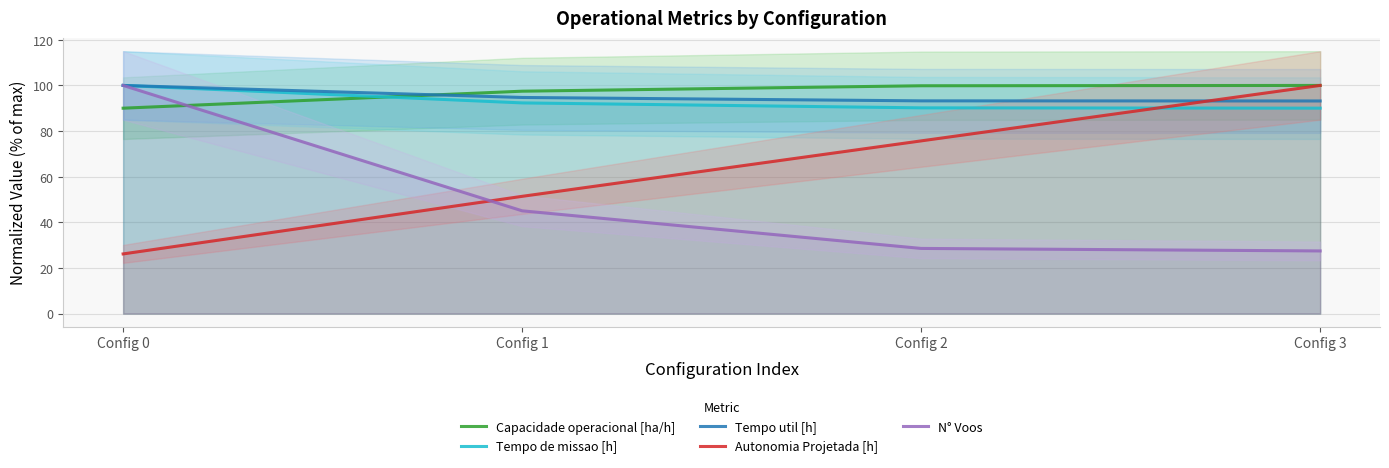

True or false: N° Voos has a value of 54.2 at Config 0.

False